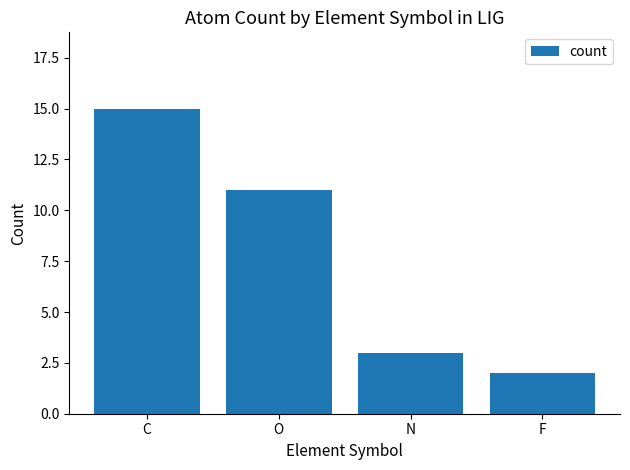

Reading left to right, extract all data points from this chart.

C=15	O=11	N=3	F=2